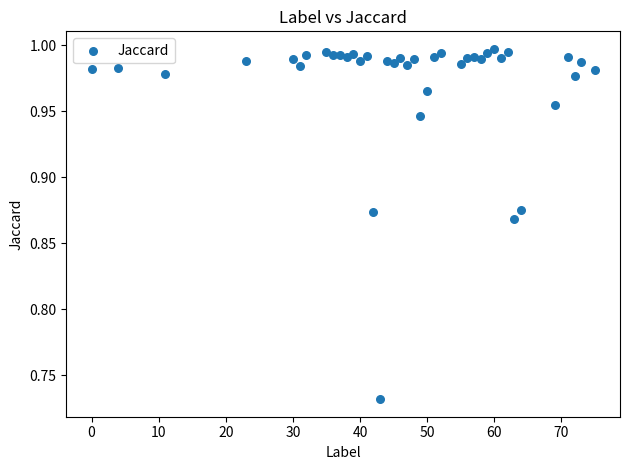

What is the range of X values (max minus min)?

75.0